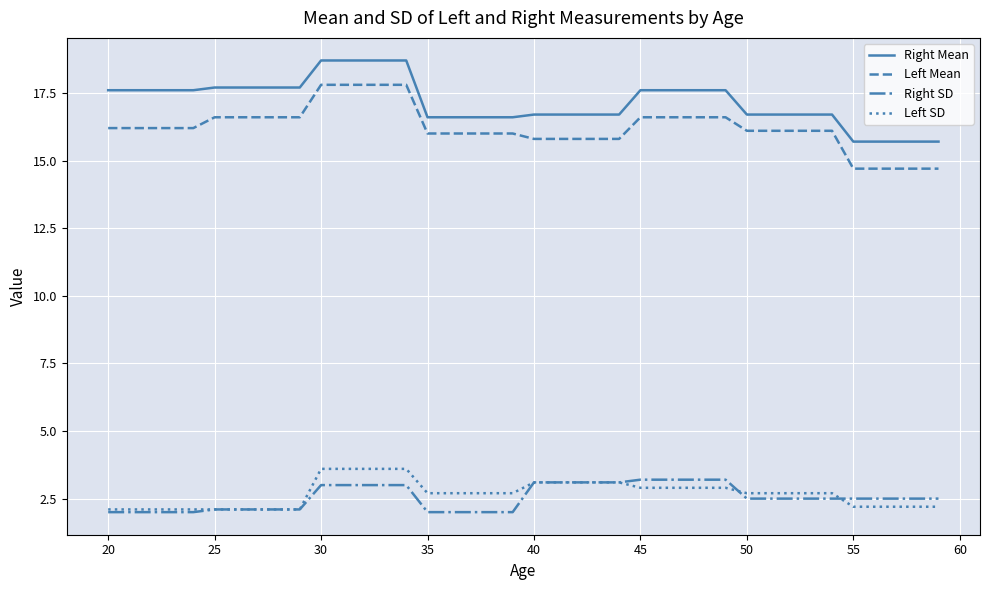

Count the Right Mean values in the range 16 to 17.

15